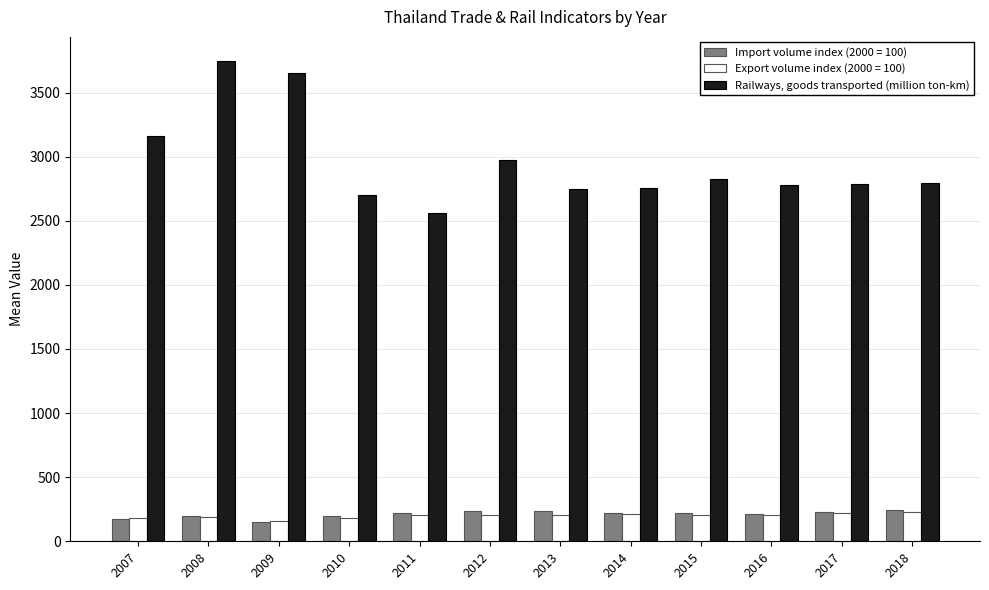

What is the difference between the second highest and minimum values in the Import volume index (2000 = 100) series?

85.0